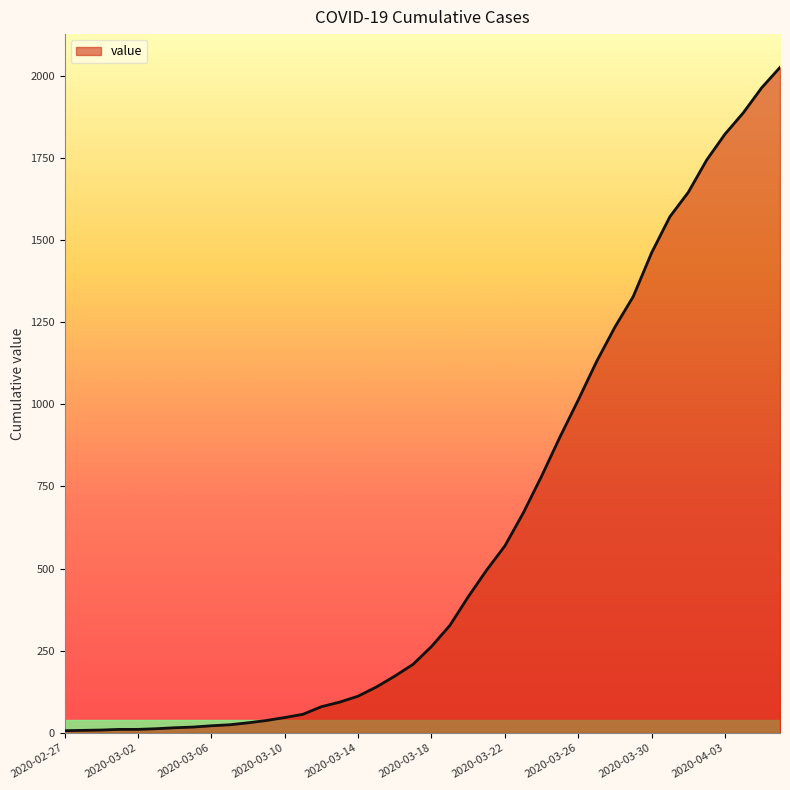

What is the greatest value displayed?

2025